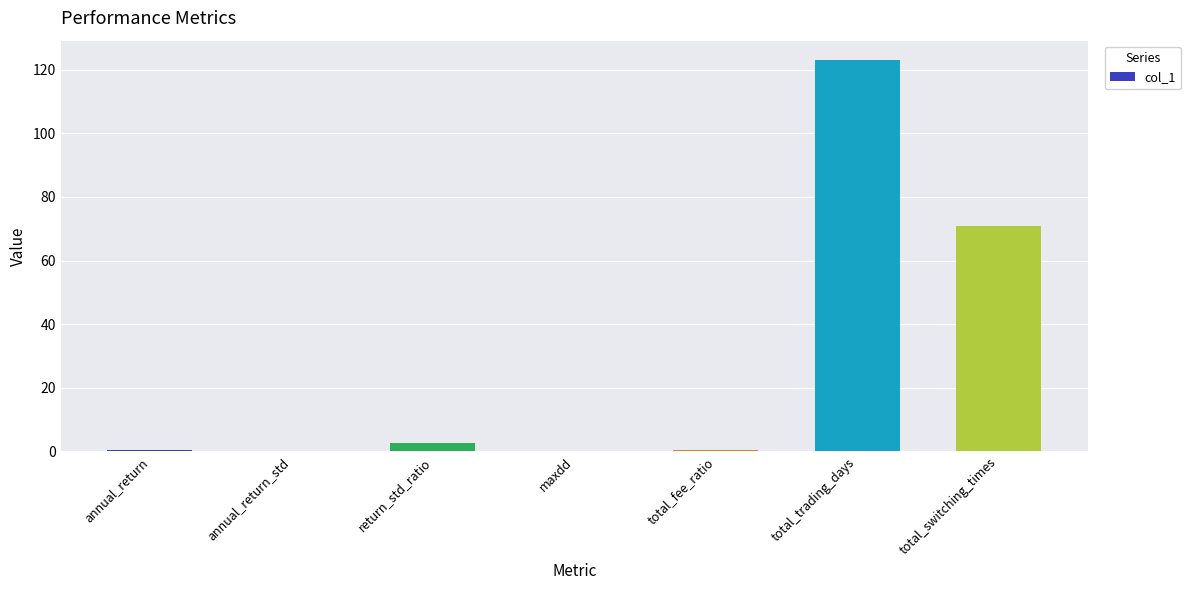

Count the number of categories in the chart.

7